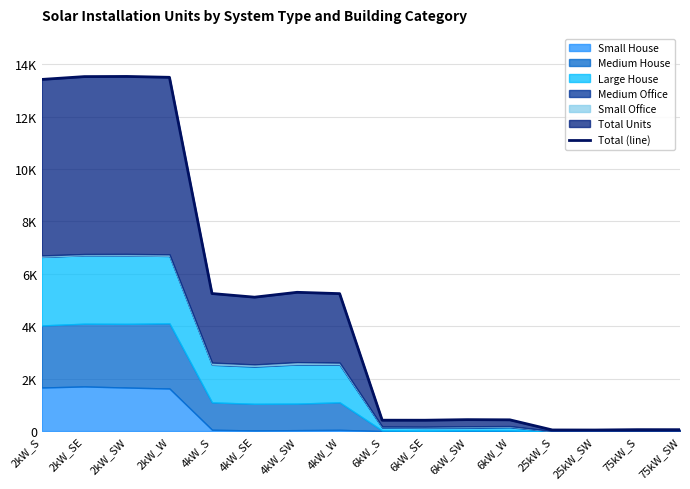

What position from the right is 4kW_W?

9